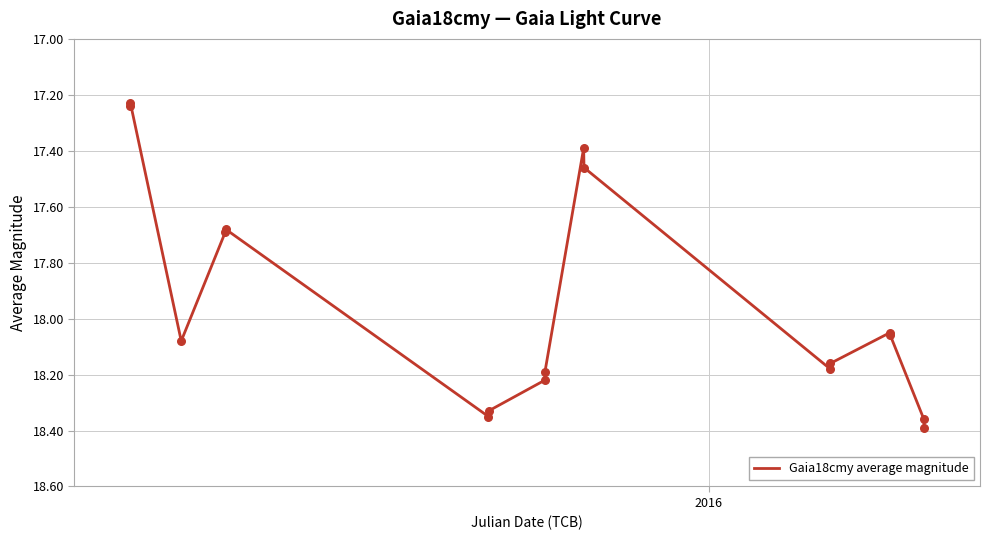

What is the difference between the maximum and minimum values?

1.2